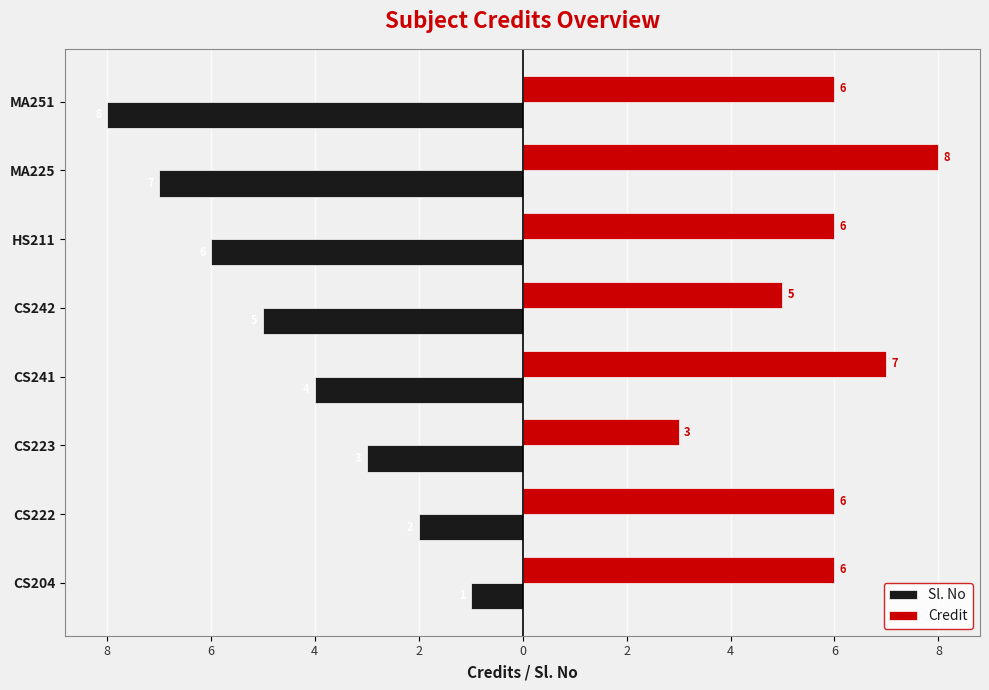

What is the label of the 7th bar from the left?

MA225